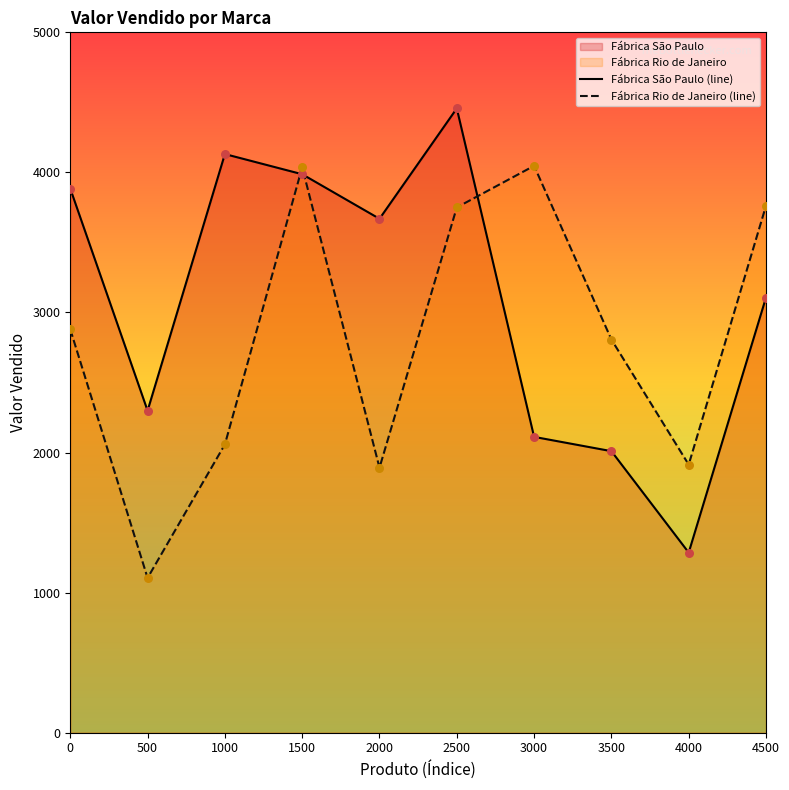

Which series has the largest Y range (max minus min)?

Fábrica São Paulo (line)